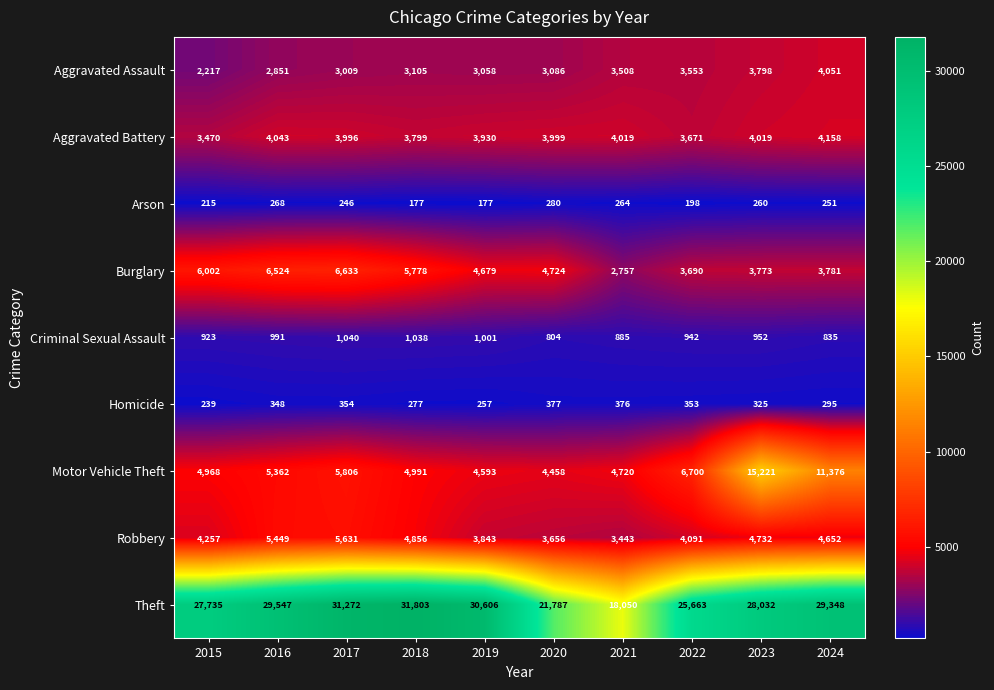

How many categories are shown in the chart?

10